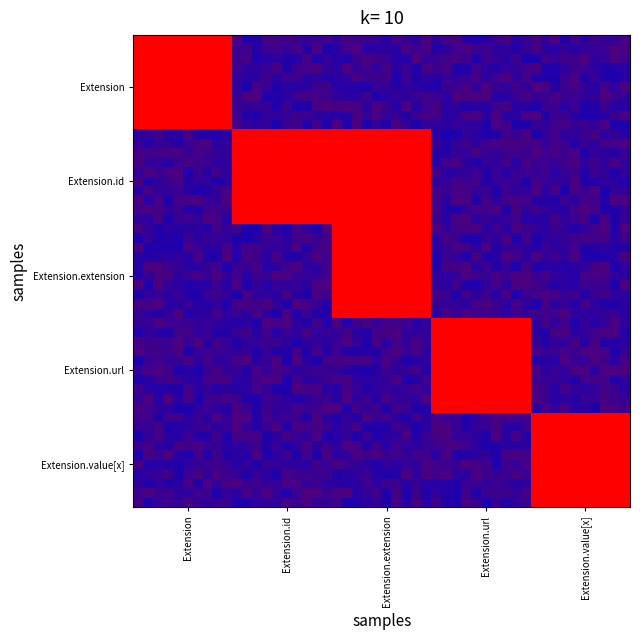

Which series has the largest range (max minus min)?

Extension.id